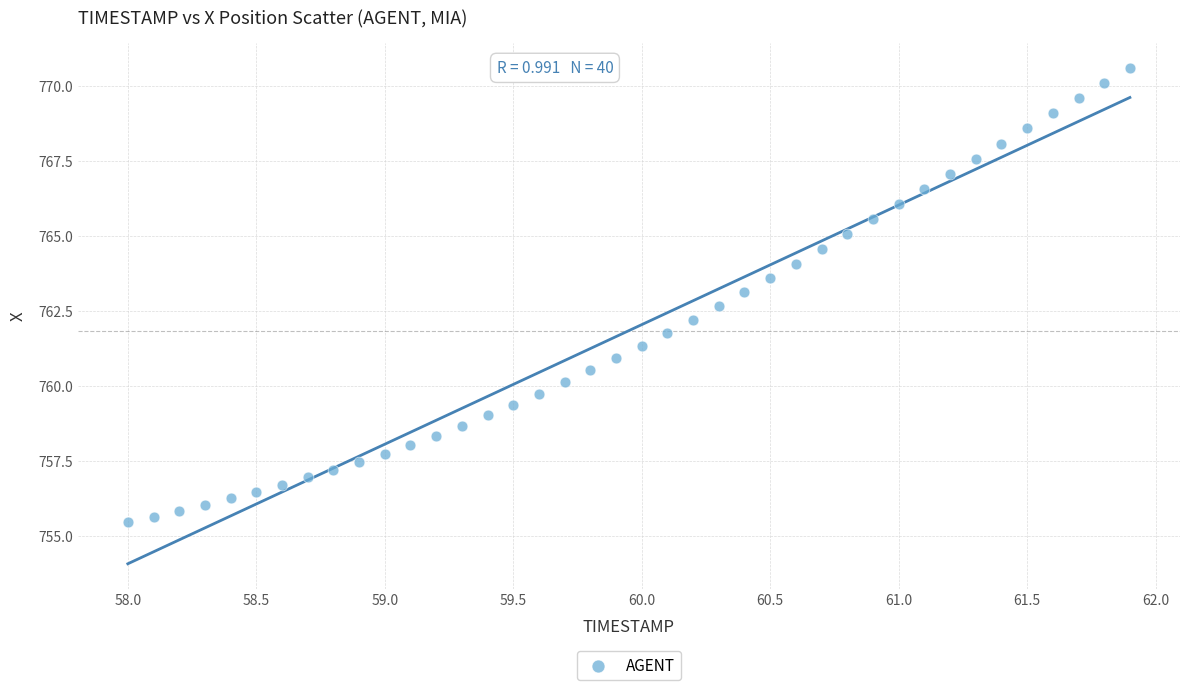

What is the range of Y values (max minus min)?

15.1